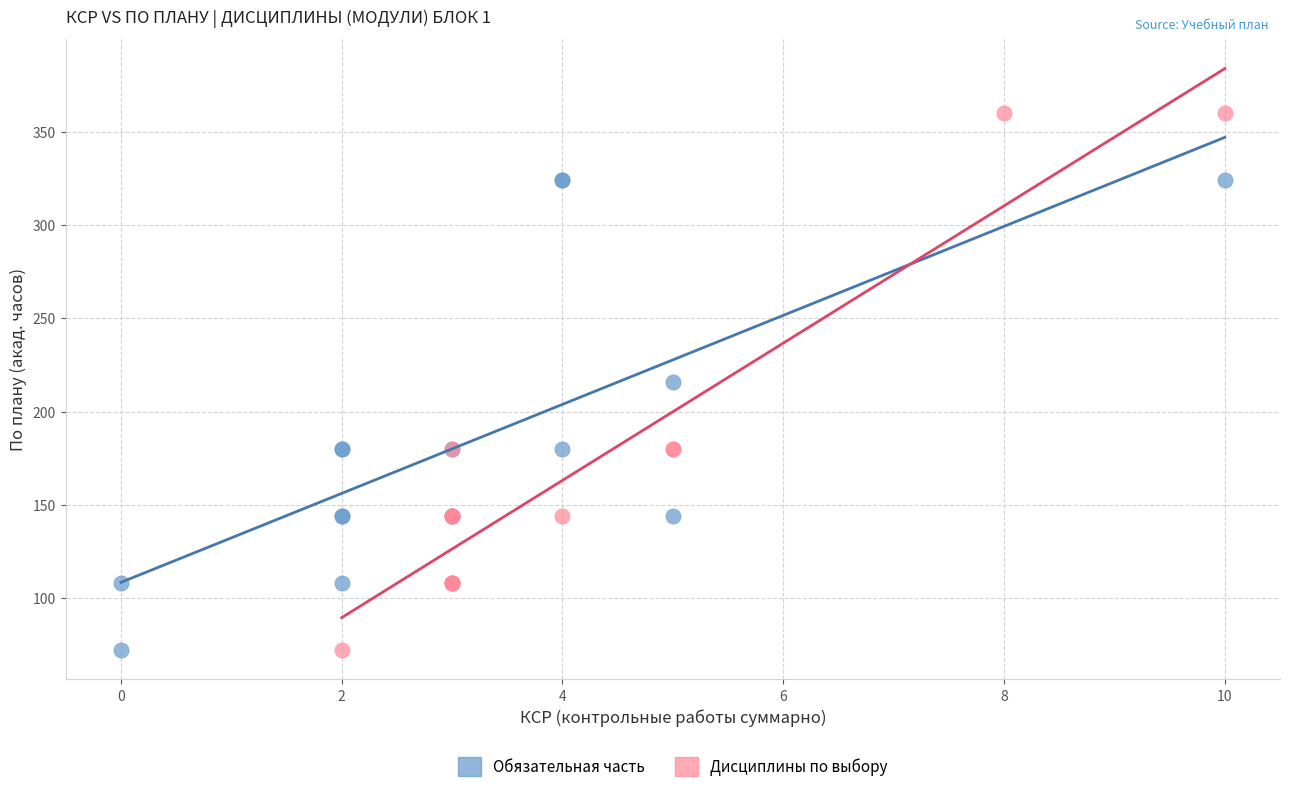

Which series reaches the maximum Y coordinate?

Дисциплины по выбору